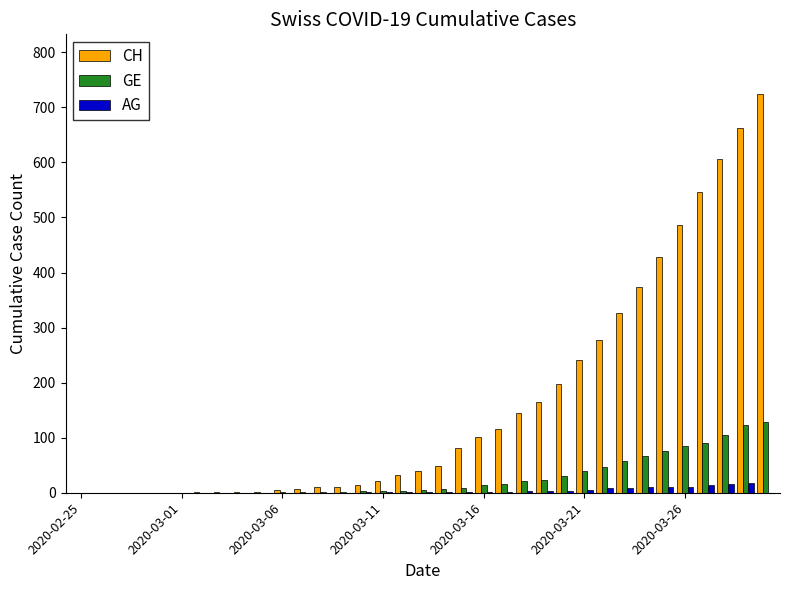

Which series has the largest total across all categories?

CH